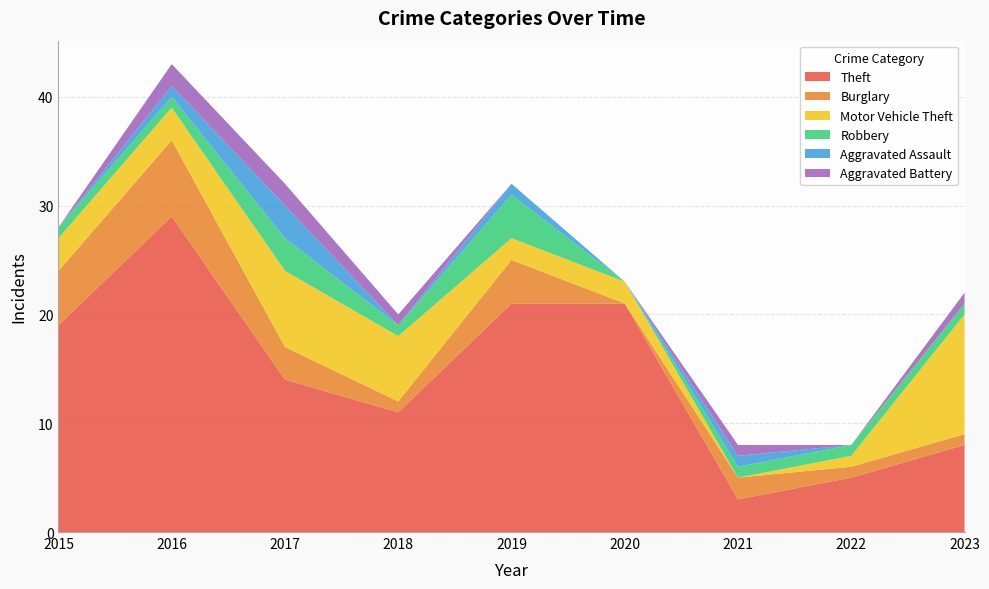

Reading left to right, list all the values displayed in this chart.

Theft: 2015=19	2016=29	2017=14	2018=11	2019=21	2020=21	2021=3	2022=5	2023=8
Burglary: 2015=5	2016=7	2017=3	2018=1	2019=4	2020=0	2021=2	2022=1	2023=1
Motor Vehicle Theft: 2015=3	2016=3	2017=7	2018=6	2019=2	2020=2	2021=0	2022=1	2023=11
Robbery: 2015=1	2016=1	2017=3	2018=1	2019=4	2020=0	2021=1	2022=1	2023=1
Aggravated Assault: 2015=0	2016=1	2017=3	2018=0	2019=1	2020=0	2021=1	2022=0	2023=0
Aggravated Battery: 2015=0	2016=2	2017=2	2018=1	2019=0	2020=0	2021=1	2022=0	2023=1